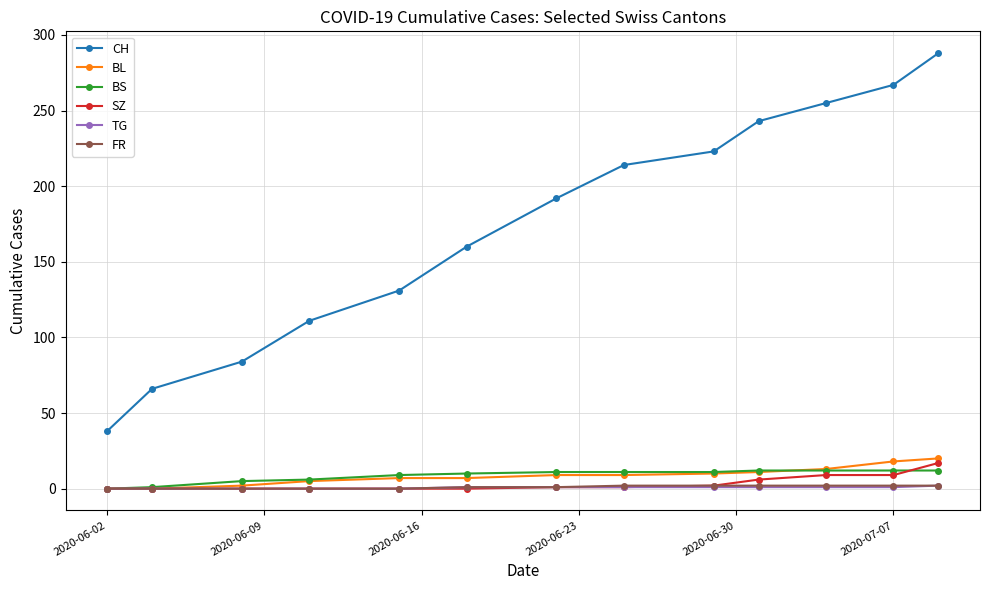

At how many categories does at least one series exceed 167?

7